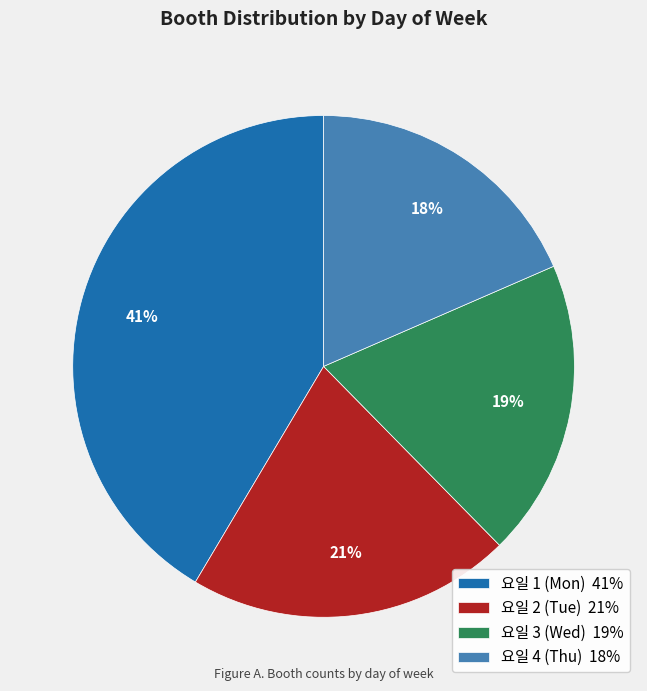

Which category has the biggest portion of the pie?

요일 1 (Mon) 41%